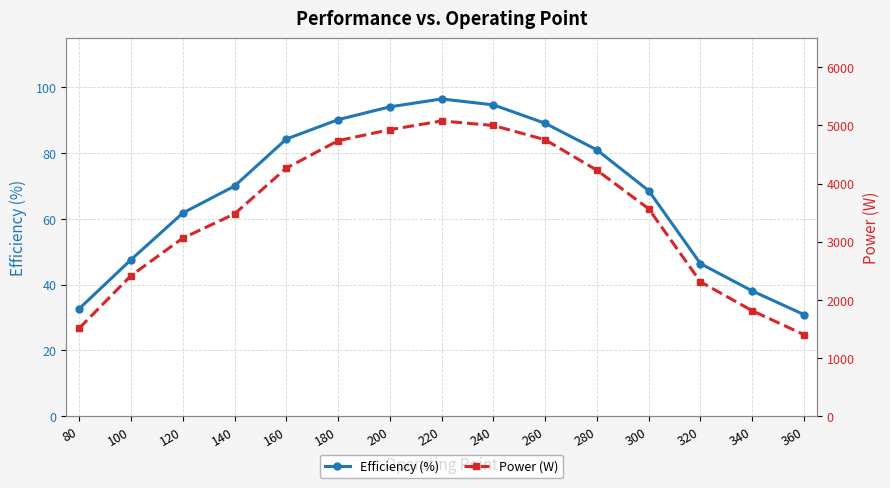

Rank the categories by Power (W) value from lowest to highest.

360, 80, 340, 320, 100, 120, 140, 300, 280, 160, 180, 260, 200, 240, 220